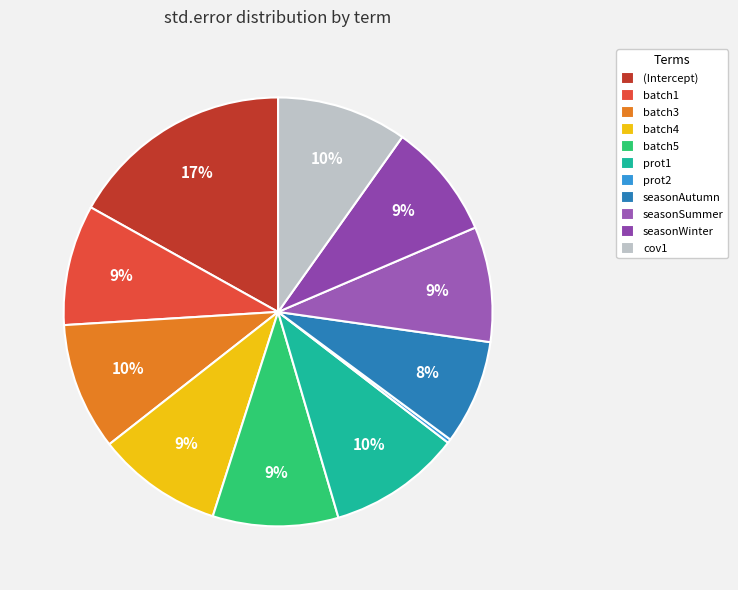

Is (Intercept) the majority of the pie?

No